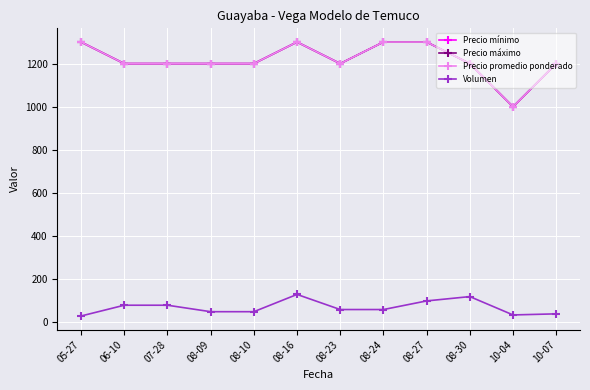

What position from the left is 08-24?

8